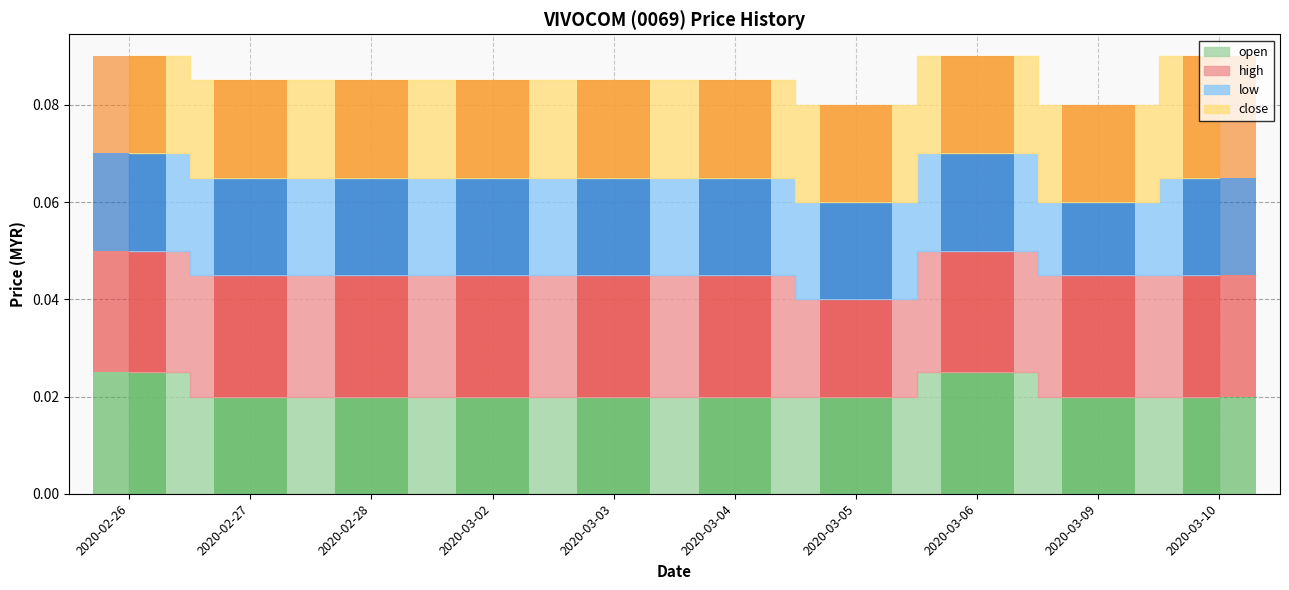

The open series shows 0.0 at 2020-03-04. True or false?

True